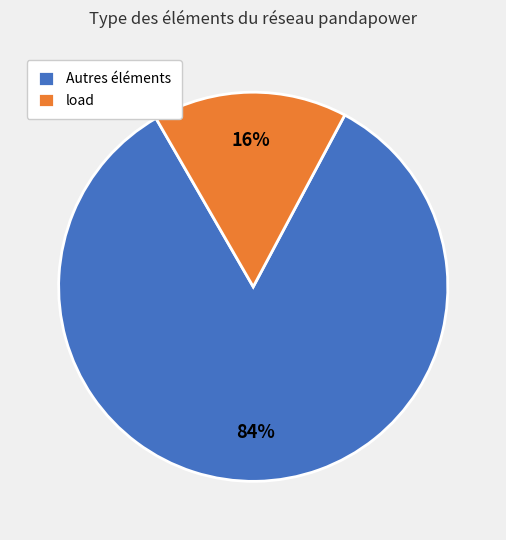

Does any single category account for the majority?

Yes